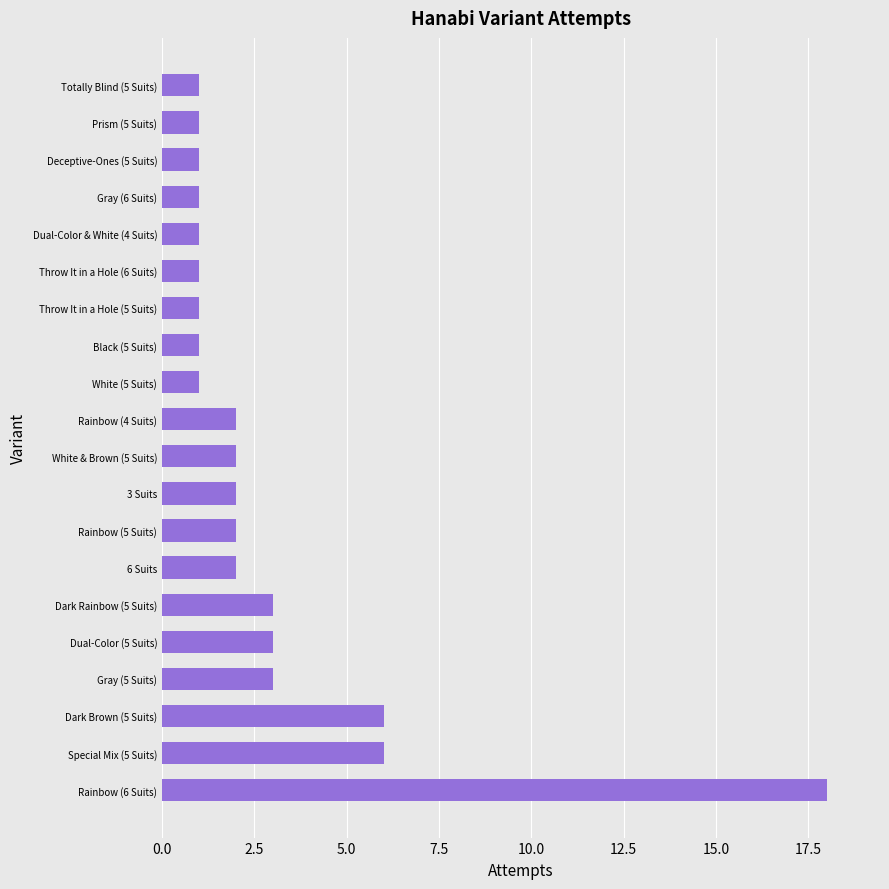

Between White & Brown (5 Suits) and Special Mix (5 Suits), which is larger?

Special Mix (5 Suits)